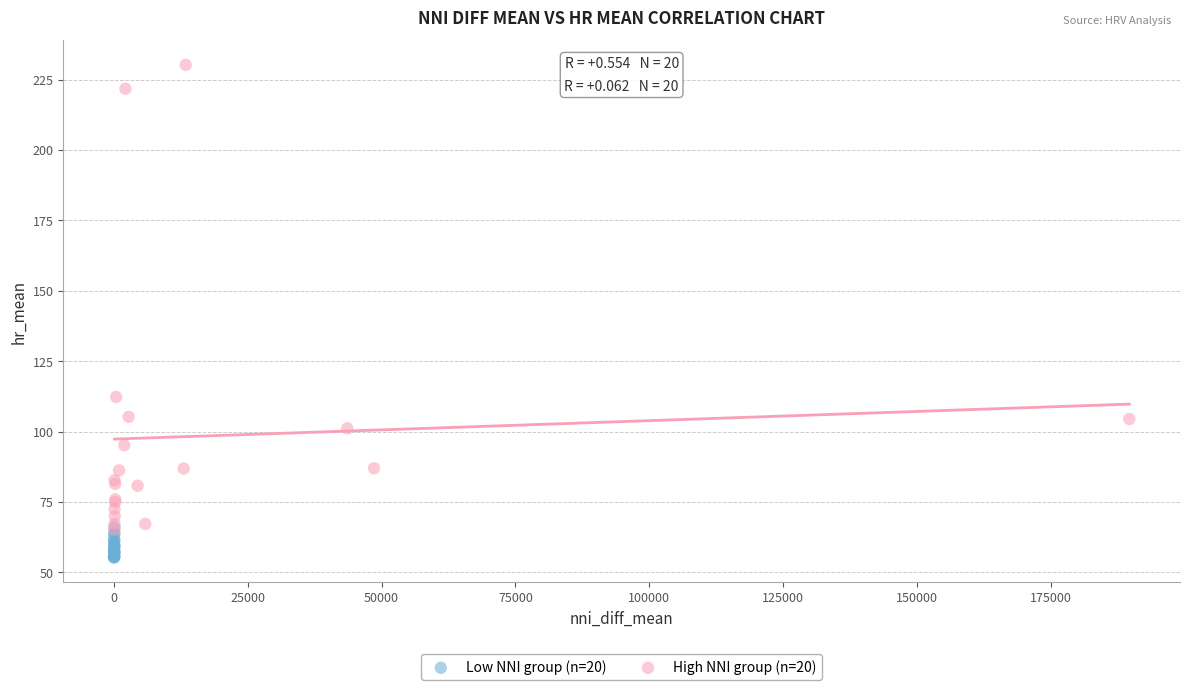

What are all the series names shown in the legend?

Low NNI group (n=20), High NNI group (n=20)